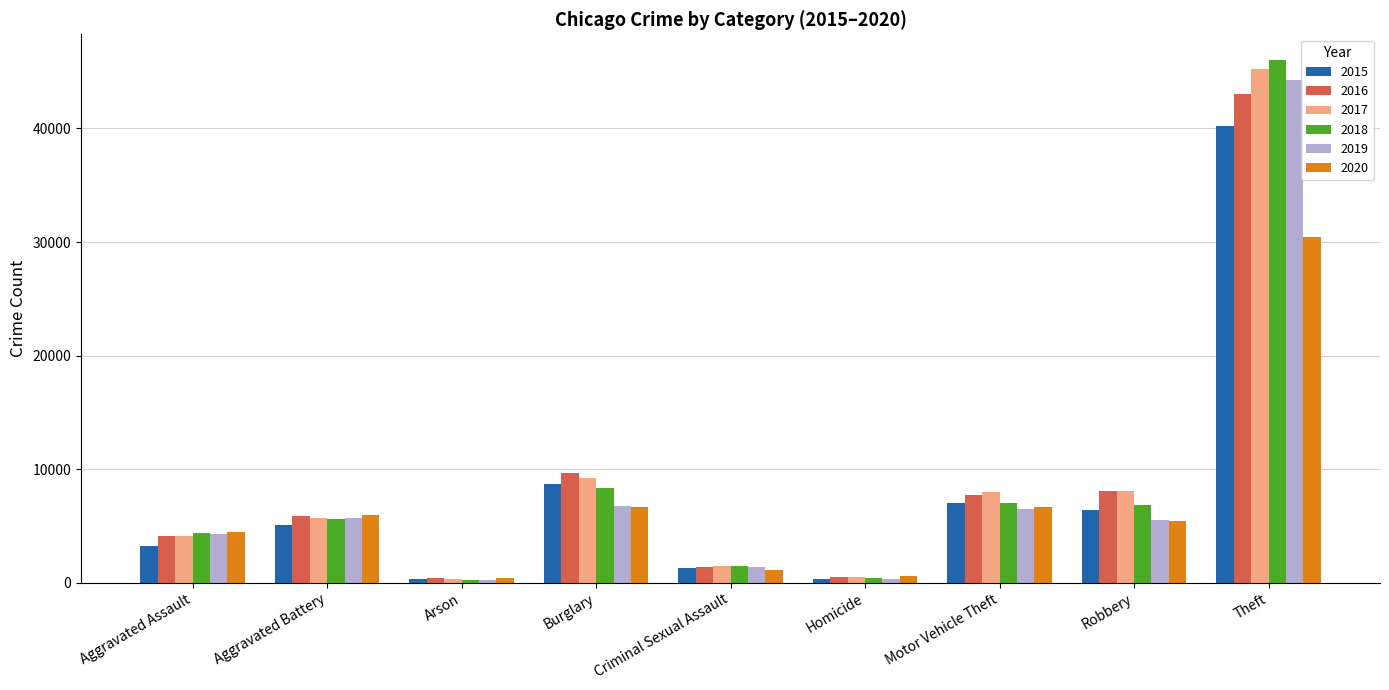

At which category is the sum across all series the highest?

Theft